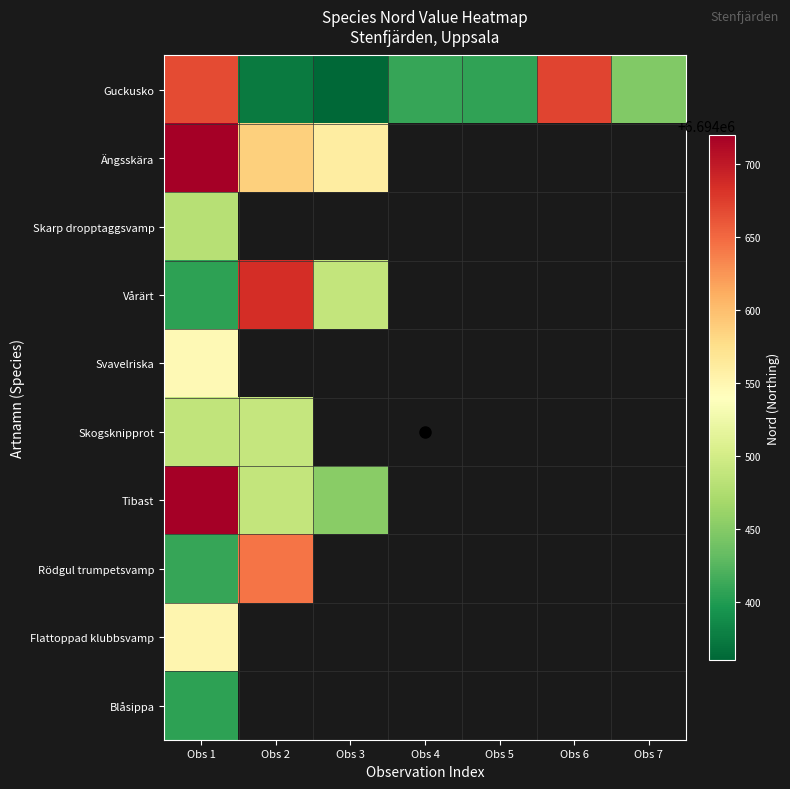

List the series in order of their peak value, lowest first.

Blåsippa, Skarp dropptaggsvamp, Skogsknipprot, Svavelriska, Flattoppad klubbsvamp, Rödgul trumpetsvamp, Guckusko, Vårärt, Ängsskära, Tibast